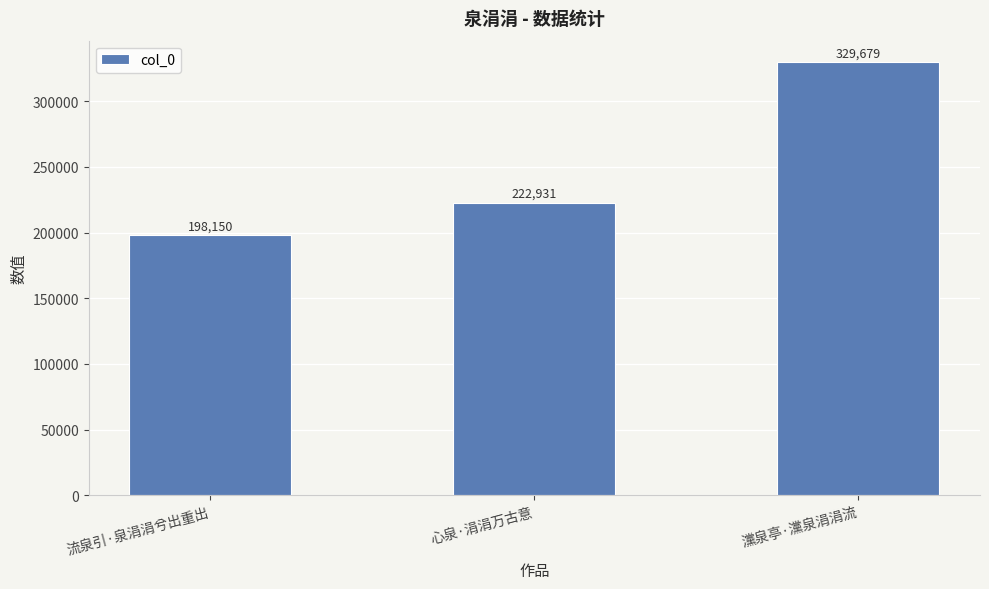

What value does the data have at 心泉·涓涓万古意?

222931